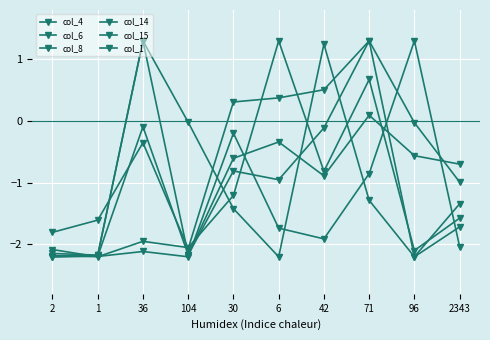

How many series are shown in this chart?

6